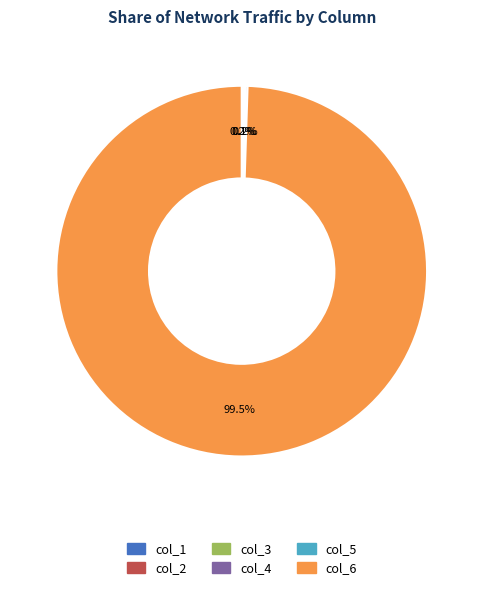

Which slice is the largest?

col_6